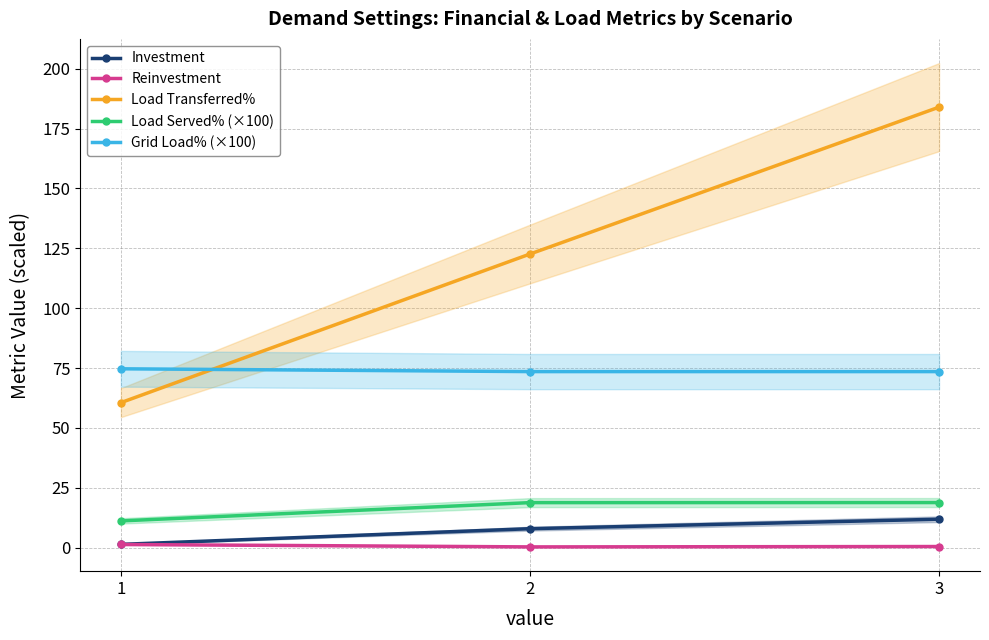

What are all the series names shown in the legend?

Investment, Reinvestment, Load Transferred%, Load Served% (×100), Grid Load% (×100)